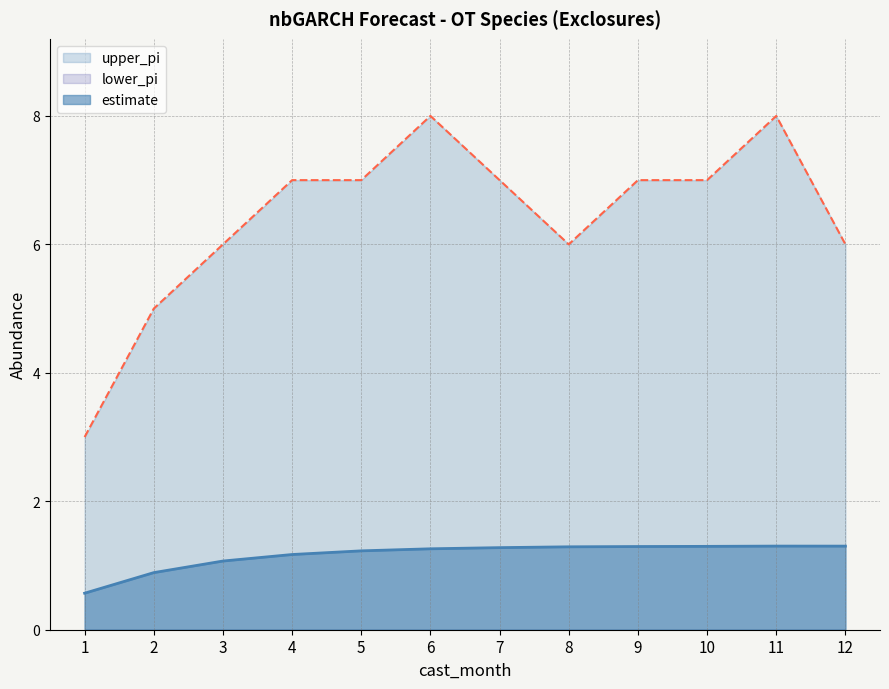

What value does the upper_pi series have at 6?

8.0